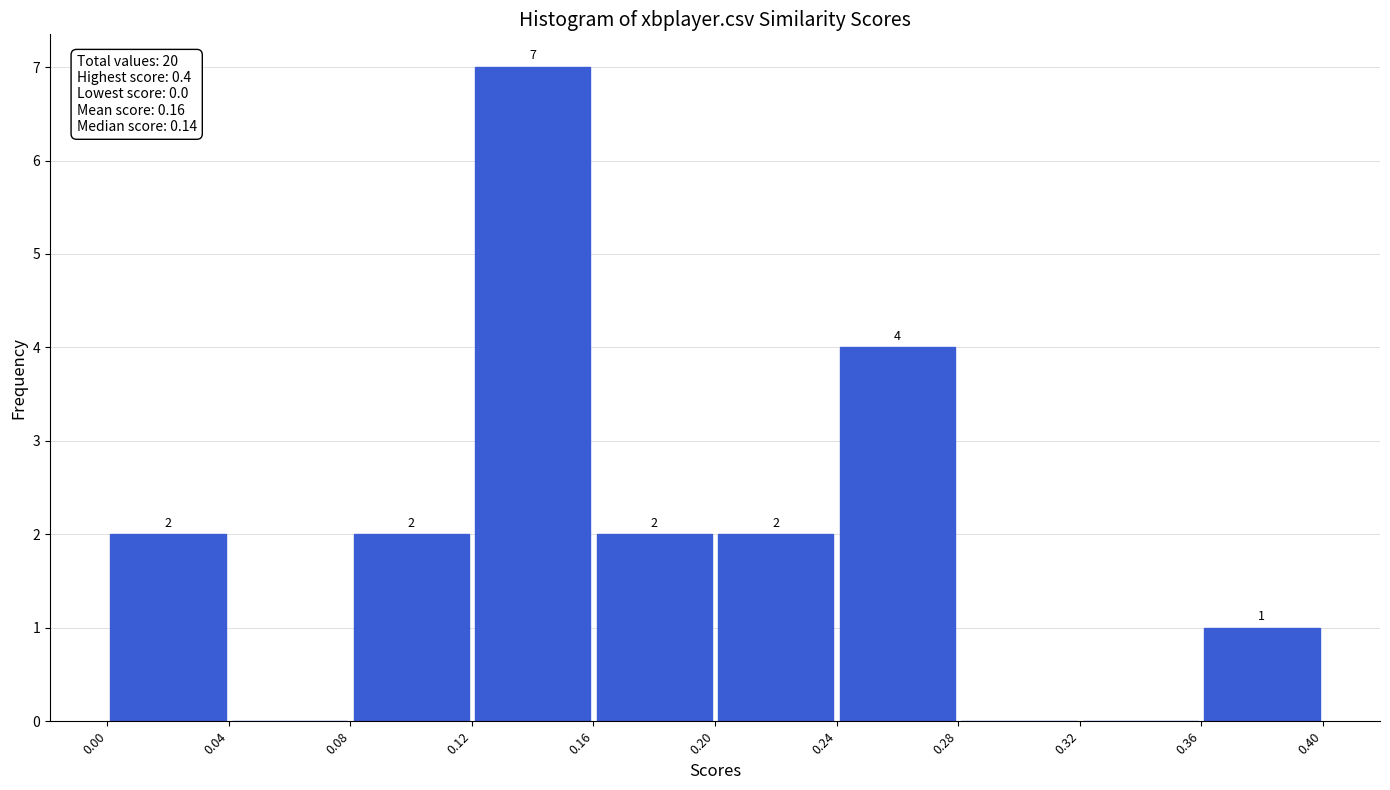

Which range on the x-axis has the tallest bar?

0.12 to 0.16